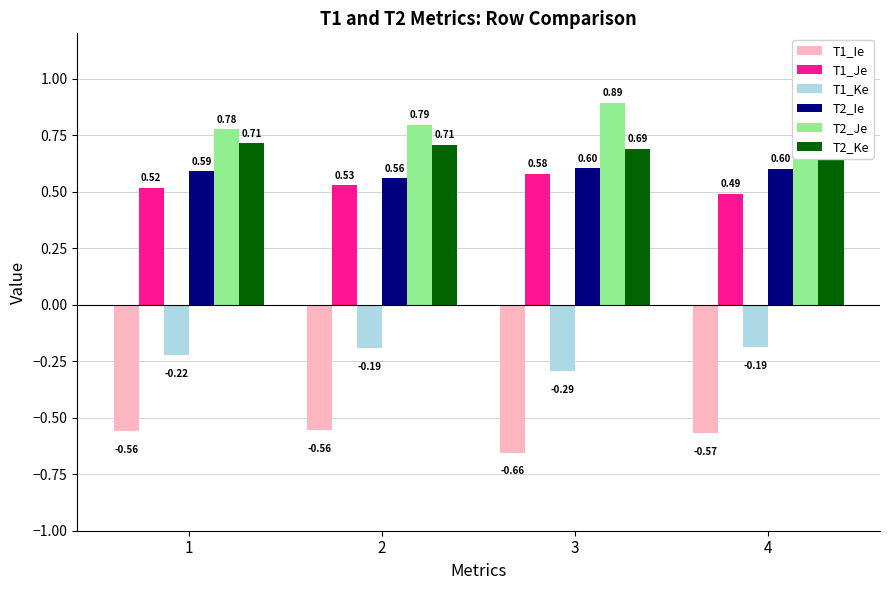

Reading left to right, extract all data points from this chart.

T1_Ie: 1=-0.6	2=-0.6	3=-0.7	4=-0.6
T1_Je: 1=0.5	2=0.5	3=0.6	4=0.5
T1_Ke: 1=-0.2	2=-0.2	3=-0.3	4=-0.2
T2_Ie: 1=0.6	2=0.6	3=0.6	4=0.6
T2_Je: 1=0.8	2=0.8	3=0.9	4=1.0
T2_Ke: 1=0.7	2=0.7	3=0.7	4=0.7